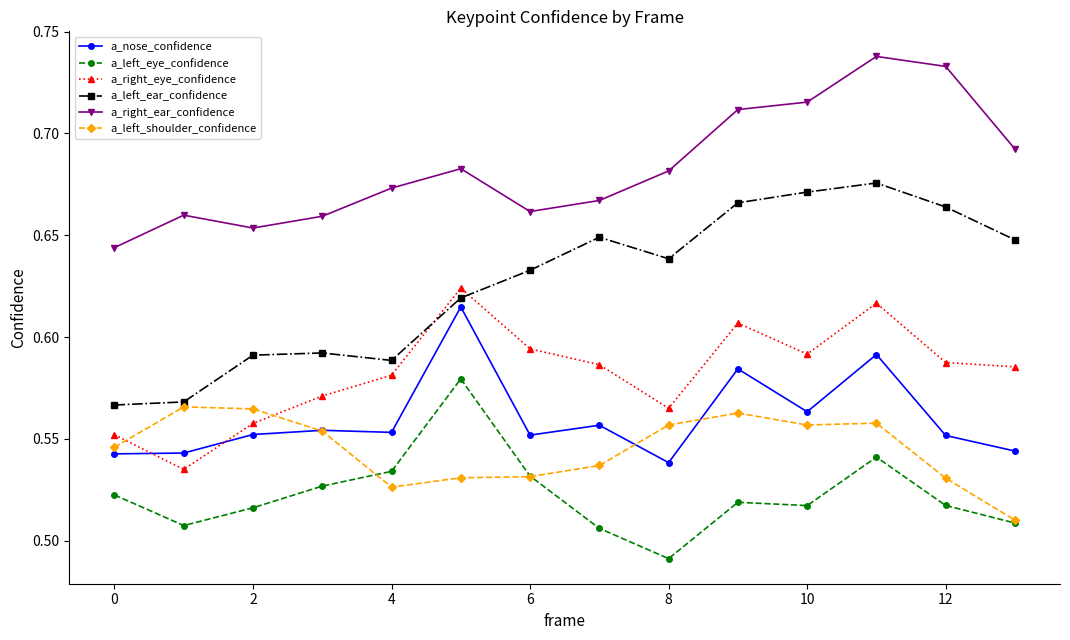

Count the a_right_ear_confidence values in the range 0 to 1.

14